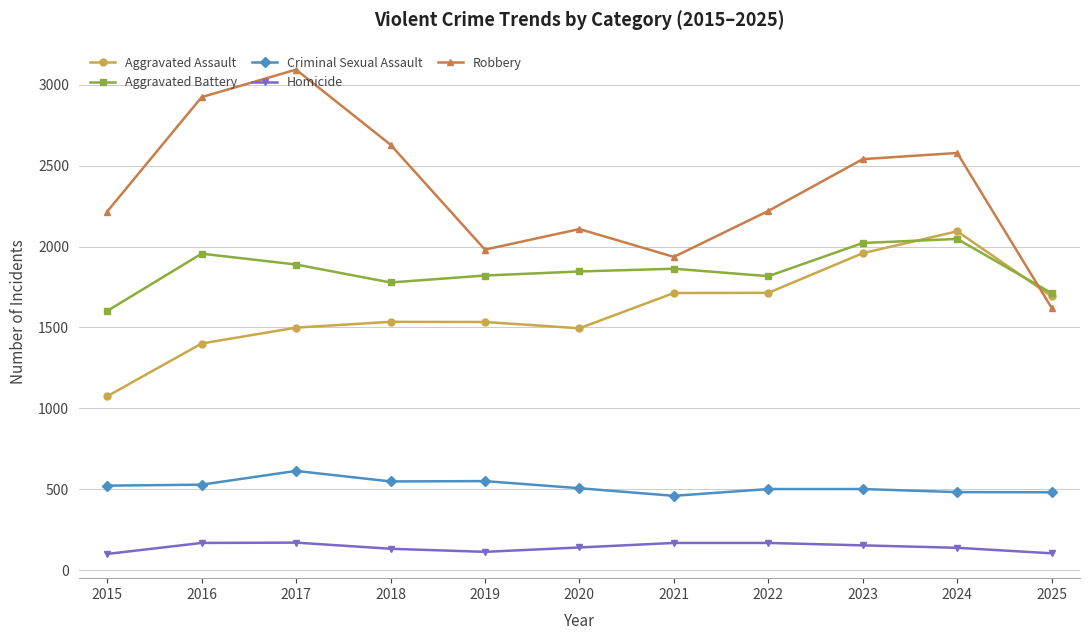

The value of Robbery at 2015 is 2216. True or false?

True